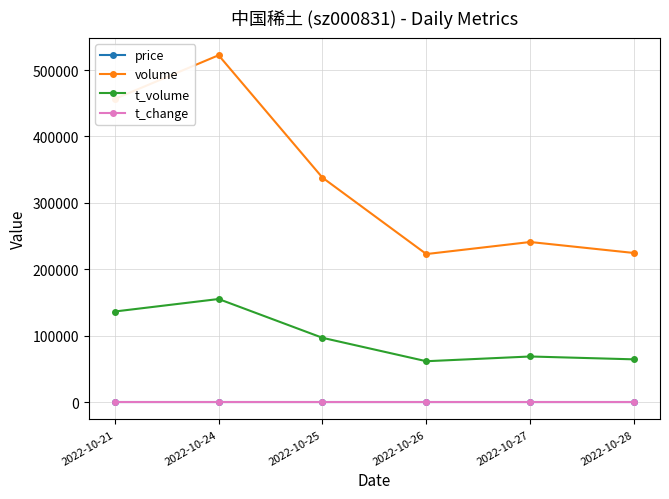

Is it true that volume equals 337994.0 at 2022-10-25?

True